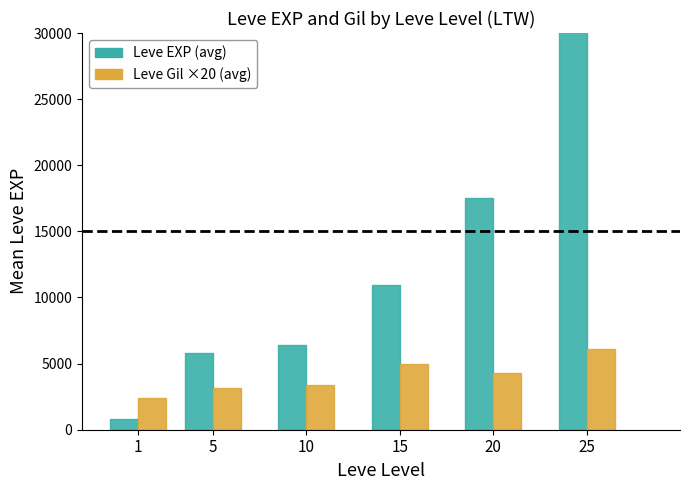

What value does the Leve Gil ×20 (avg) series have at 20?

4283.3